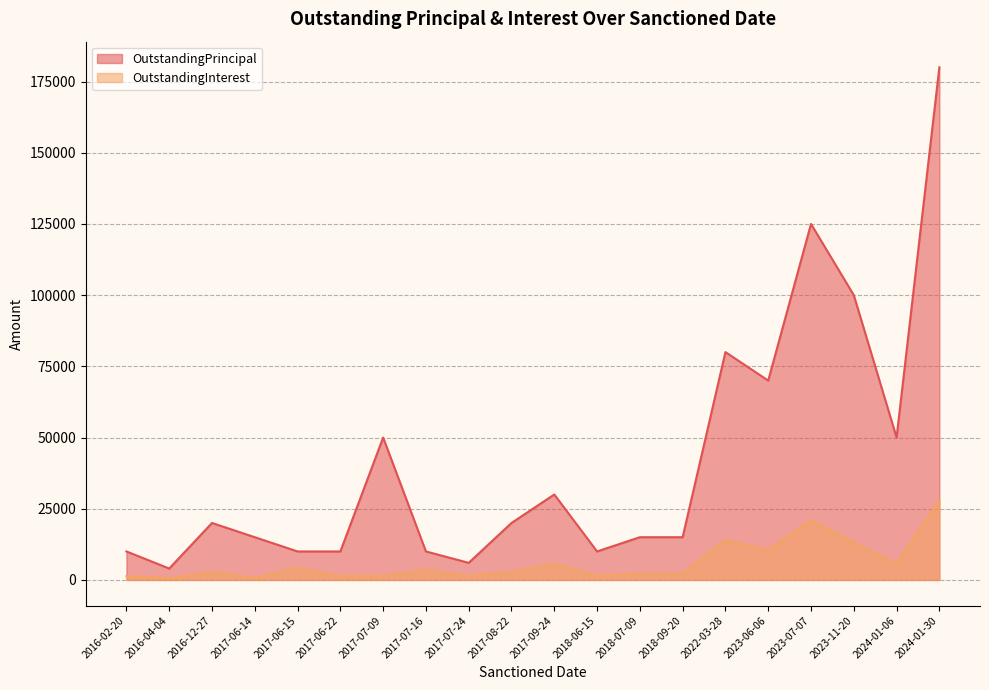

What are all the series names shown in the legend?

OutstandingPrincipal, OutstandingInterest